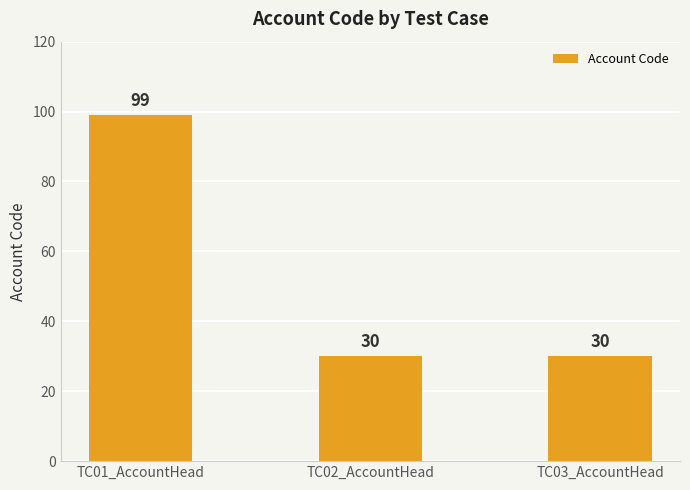

Reading left to right, list all the values displayed in this chart.

TC01_AccountHead=99	TC02_AccountHead=30	TC03_AccountHead=30